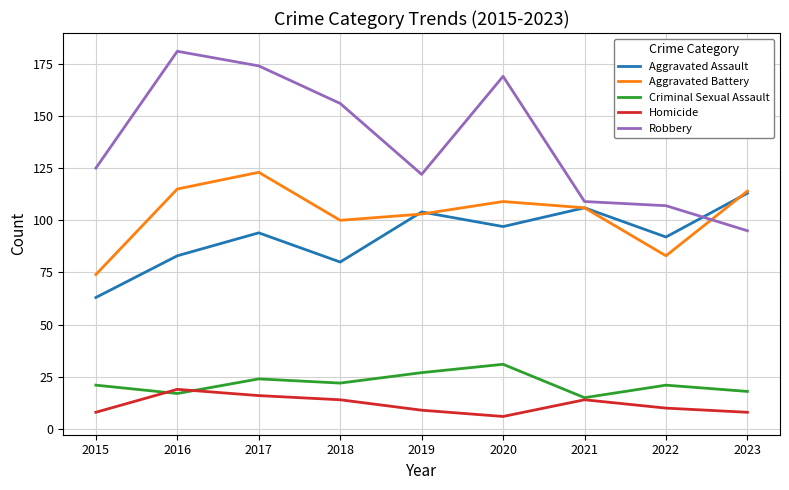

At which category is the sum across all series the highest?

2017